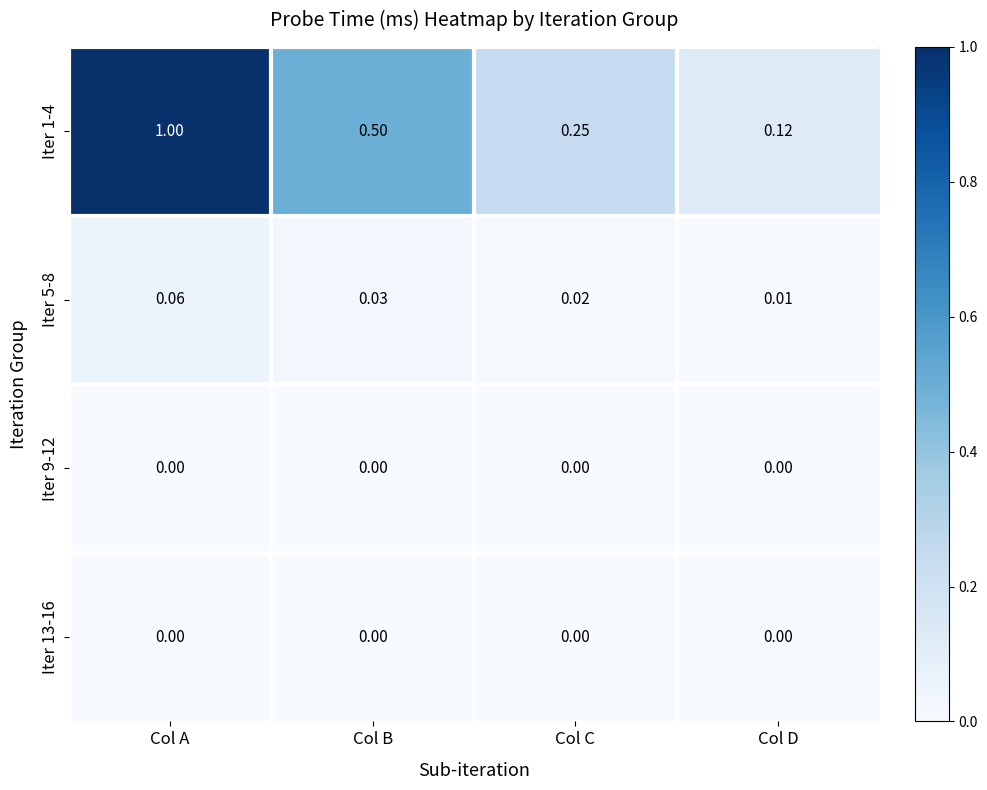

At which label does Iter 5-8 reach its peak?

Col A